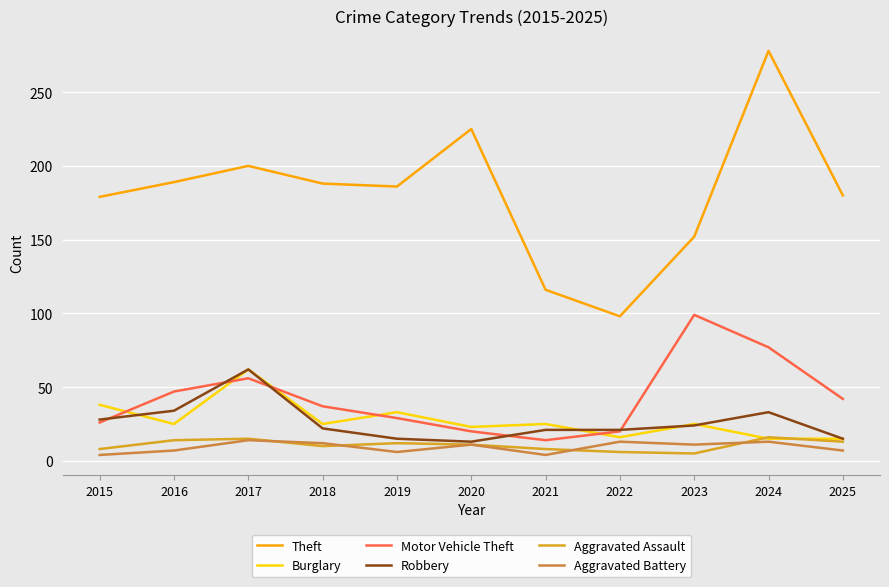

How many lines are shown in the chart?

6